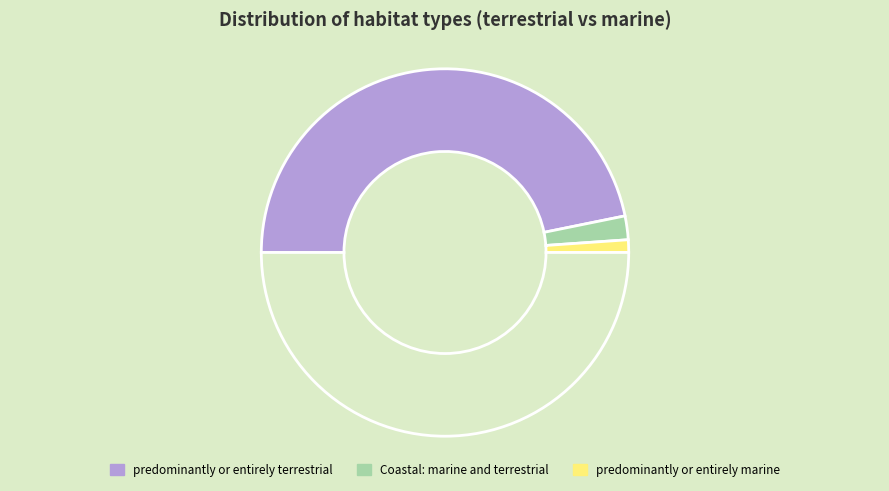

Count the number of slices in the pie.

4